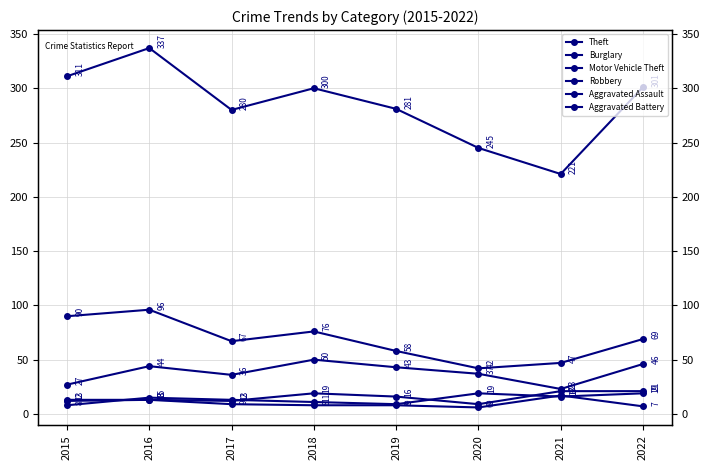

At 2019, list the series in order from largest to smallest.

Theft, Burglary, Motor Vehicle Theft, Aggravated Assault, Robbery, Aggravated Battery